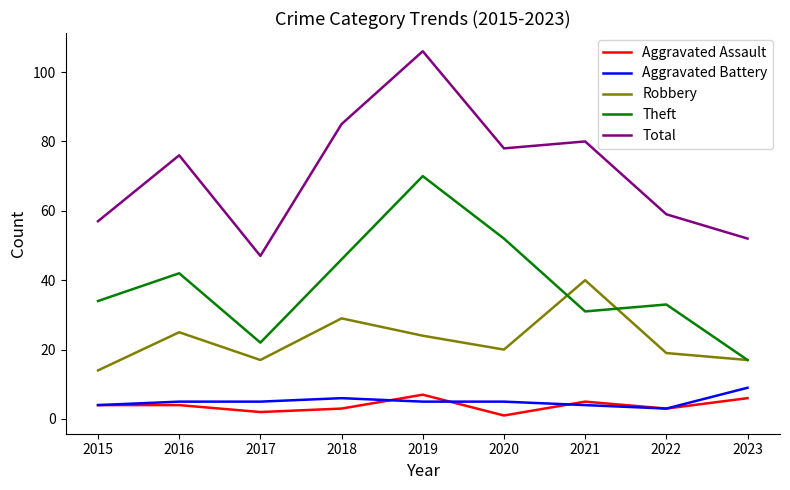

At which label is Total closest to 76?

2016